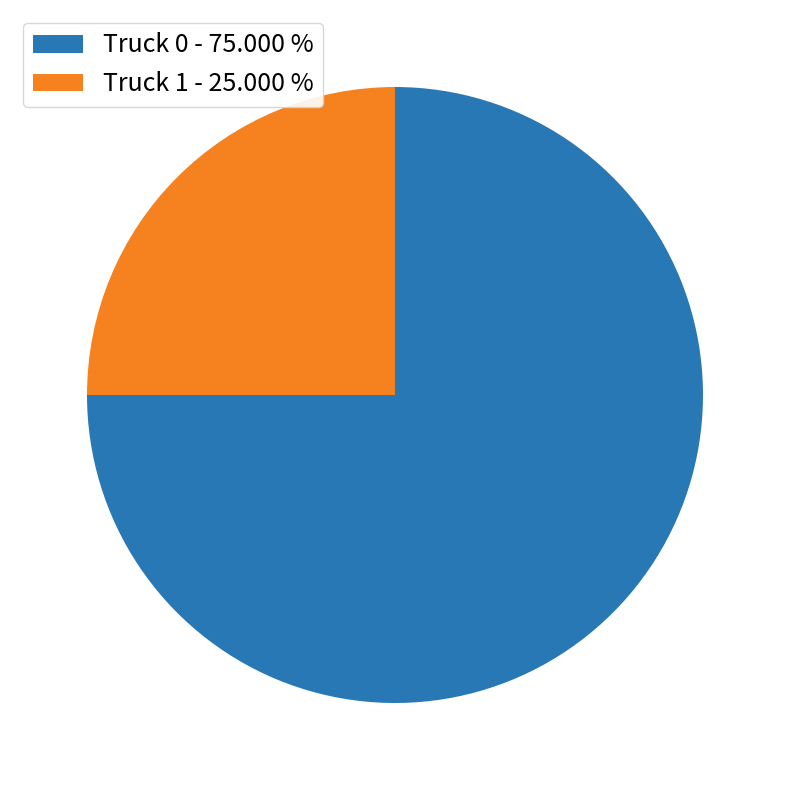

Approximately how many times larger is the value at Truck 0 - 75.000 % compared to Truck 1 - 25.000 %?

3.0